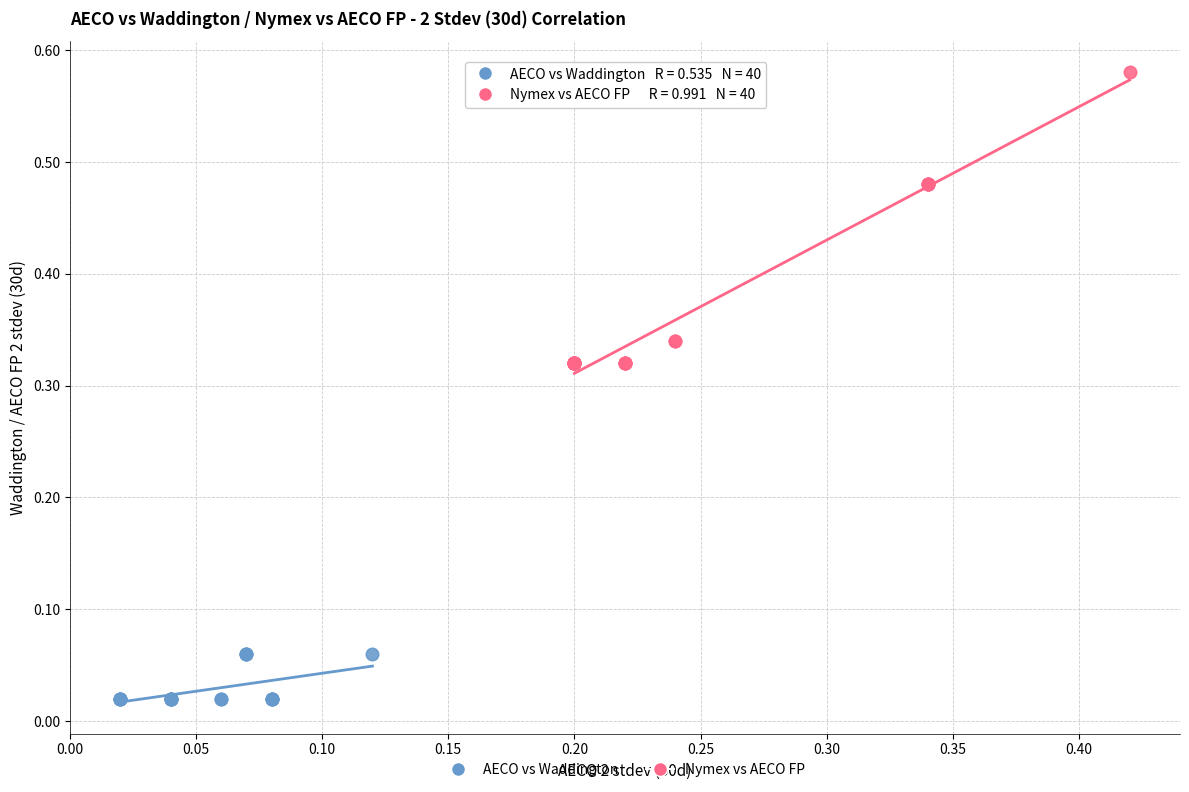

Which series contains the lowest Y value?

AECO vs Waddington